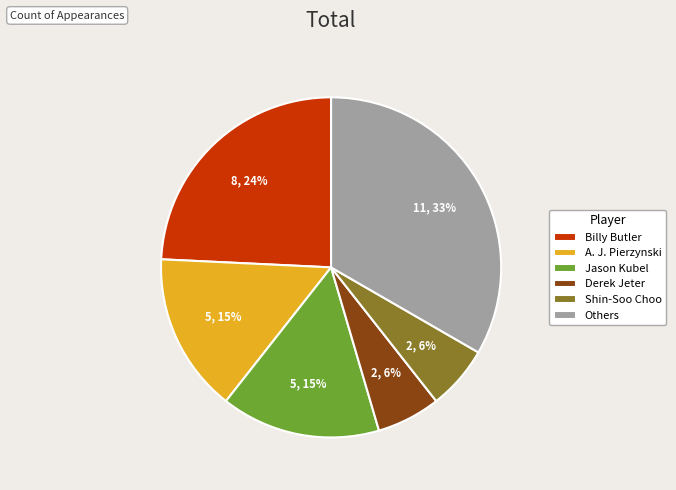

Which category has the biggest portion of the pie?

Others